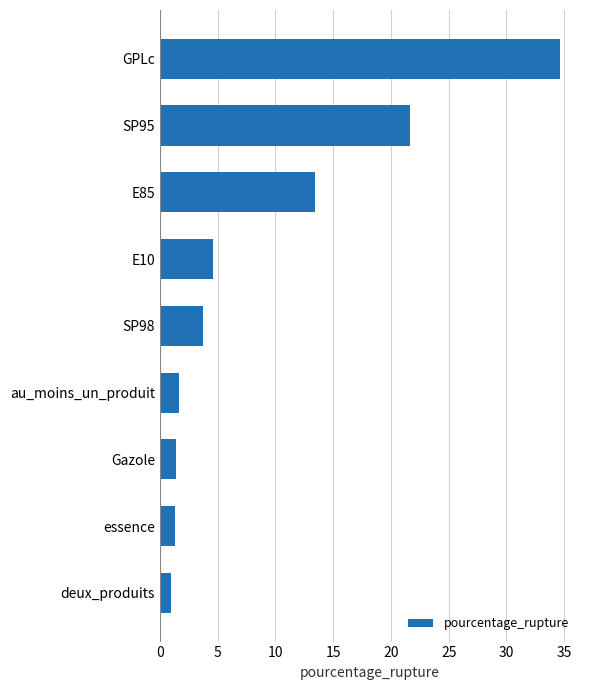

True or false: the data shows 5.5 at SP98.

False